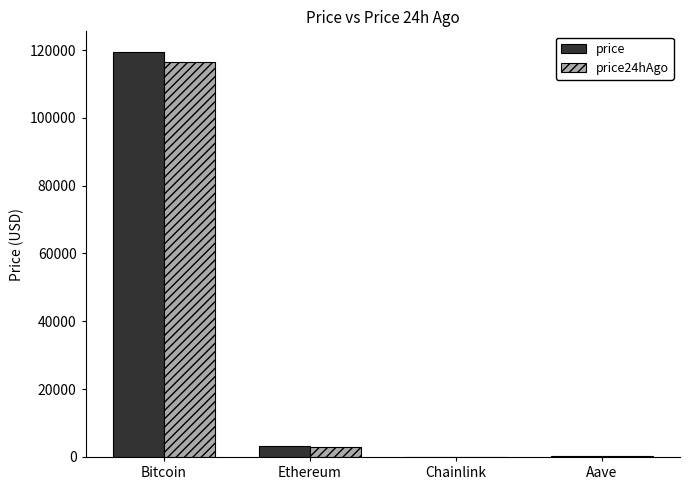

The value of price24hAgo at Bitcoin is 54545.3. True or false?

False